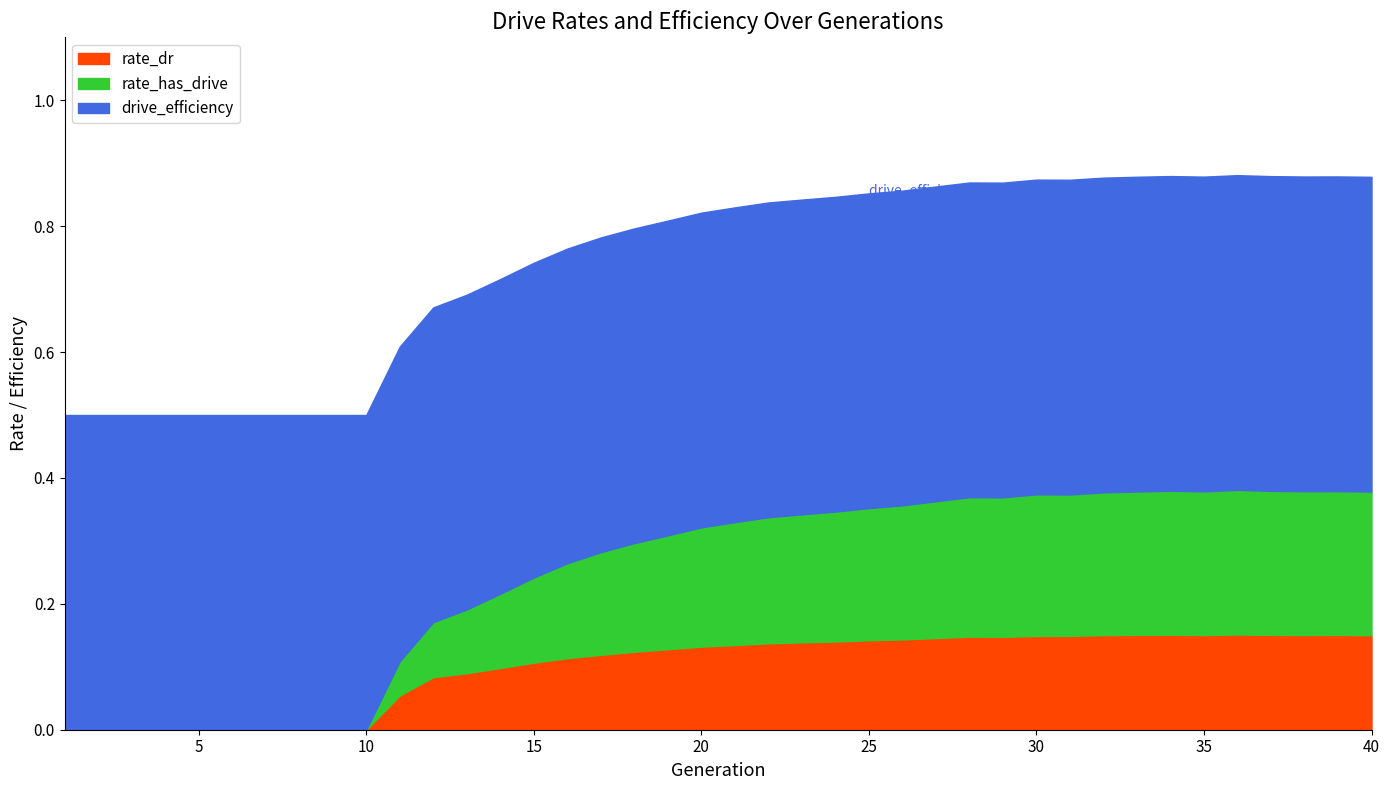

At which category is the sum across all series the highest?

36